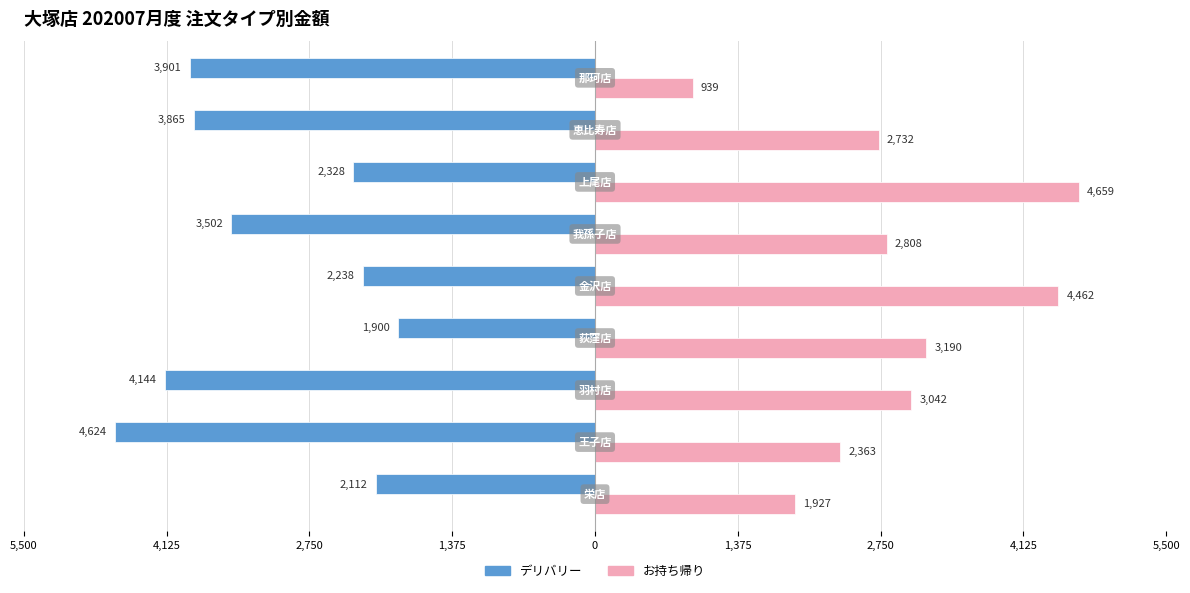

Reading left to right, what are all the values shown in this chart?

デリバリー: -2112	-4624	-4144	-1900	-2238	-3502	-2328	-3865	-3901
お持ち帰り: 1927	2363	3042	3190	4462	2808	4659	2732	939